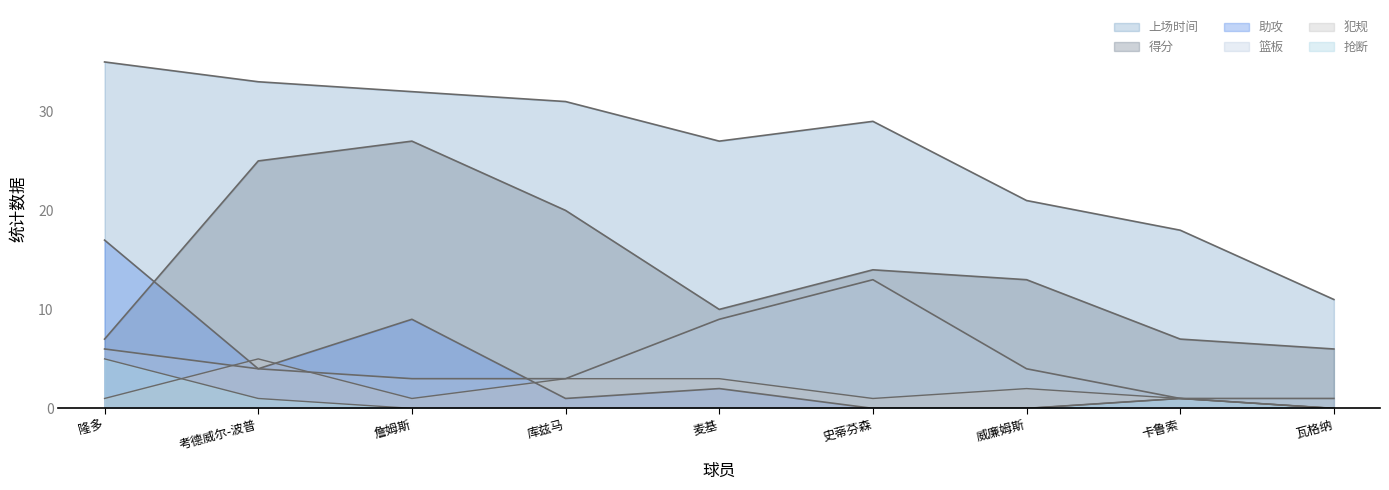

At 考德威尔-波普, list the series in order from largest to smallest.

上场时间, 得分, 犯规, 篮板, 助攻, 抢断